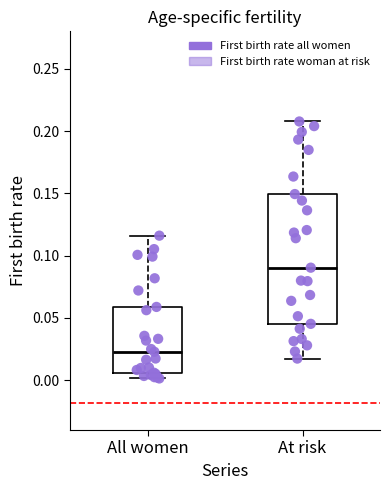

Which box's median line is the highest?

At risk